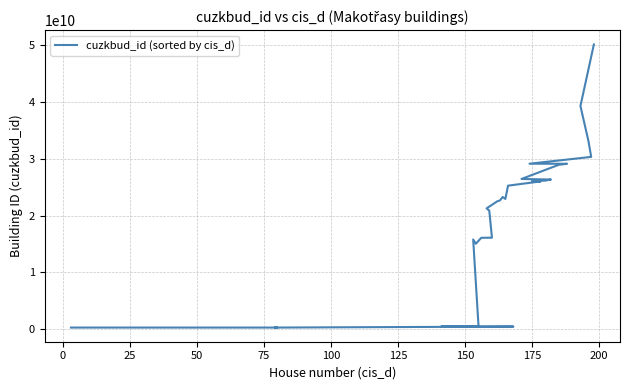

What is the label of the 38th point from the right?

25